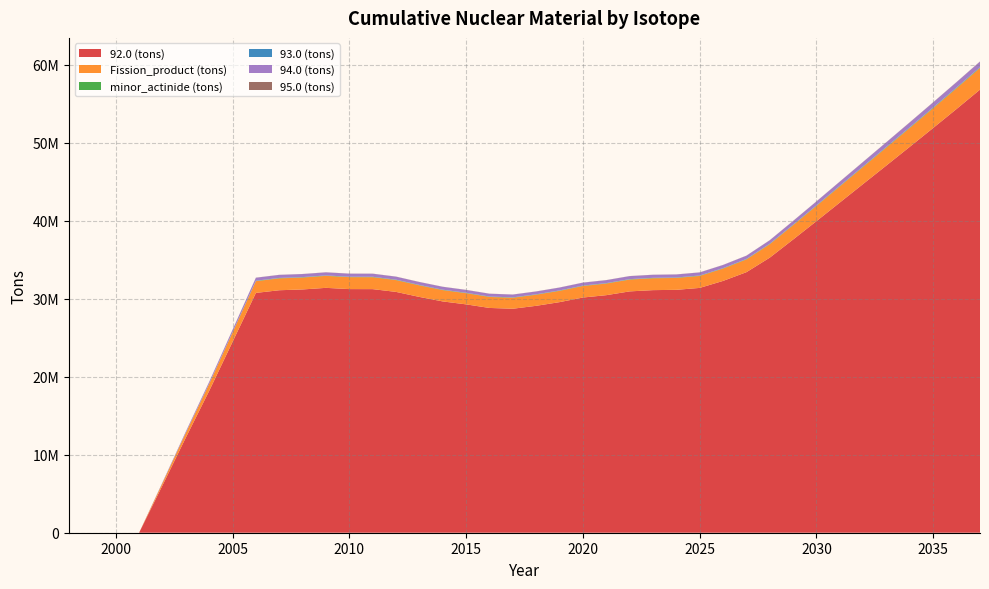

Reading right to left, extract all data points from this chart.

92.0 (tons): 2037=56836102.3	2036=54363175.3	2035=51929923.7	2034=49517327.4	2033=47123818.1	2032=44741382.1	2031=42357511.4	2030=39968520.7	2029=37611597.7	2028=35285438.6	2027=33420542.1	2026=32300704.6	2025=31402559.0	2024=31157227.4	2023=31117204.5	2022=30955969.7	2021=30470601.8	2020=30168916.7	2019=29577528.1	2018=29106250.8	2017=28731531.1	2016=28832624.7	2015=29291296.0	2014=29668106.8	2013=30245345.3	2012=30890738.1	2011=31246319.1	2010=31250498.1	2009=31409973.5	2008=31205146.7	2007=31103370.1	2006=30761790.9	2005=24474681.0	2004=18193926.6	2003=12199646.6	2002=6070091.9	2001=0.0	2000=0.0	1999=0.0	1998=0.0
Fission_product (tons): 2037=2781315.5	2036=2660213.3	2035=2541062.5	2034=2422926.0	2033=2305726.4	2032=2189072.4	2031=2072348.7	2030=1955375.8	2029=1839972.6	2028=1726072.1	2027=1634730.4	2026=1579839.7	2025=1535840.4	2024=1523842.3	2023=1522105.7	2022=1514508.4	2021=1490664.0	2020=1475961.8	2019=1446969.8	2018=1423842.2	2017=1405505.8	2016=1410766.7	2015=1433149.3	2014=1451666.0	2013=1479957.3	2012=1511861.0	2011=1529570.1	2010=1530053.2	2009=1537902.1	2008=1527915.7	2007=1523002.0	2006=1506244.8	2005=1198718.5	2004=891520.5	2003=598091.2	2002=297335.2	2001=0.0	2000=0.0	1999=0.0	1998=0.0
minor_actinide (tons): 2037=67448.7	2036=64503.9	2035=61604.6	2034=58729.2	2033=55876.2	2032=53035.5	2031=50192.0	2030=47341.3	2029=44533.7	2028=41766.4	2027=39606.6	2026=38395.4	2025=37385.4	2024=37141.5	2023=37060.6	2022=36840.5	2021=36250.1	2020=35883.2	2019=35195.9	2018=34630.8	2017=34185.8	2016=34384.4	2015=35010.8	2014=35464.8	2013=36115.0	2012=36841.3	2011=37282.2	2010=37297.8	2009=37470.6	2008=37174.3	2007=37051.1	2006=36648.8	2005=28363.6	2004=20522.9	2003=13463.8	2002=6710.5	2001=0.0	2000=0.0	1999=0.0	1998=0.0
93.0 (tons): 2037=37992.3	2036=36339.4	2035=34714.0	2034=33102.6	2033=31504.0	2032=29913.2	2031=28321.6	2030=26726.7	2029=25153.1	2028=23599.4	2027=22347.0	2026=21581.4	2025=20963.2	2024=20771.8	2023=20747.1	2022=20664.7	2021=20327.4	2020=20146.4	2019=19742.8	2018=19424.5	2017=19175.4	2016=19240.8	2015=19534.7	2014=19773.4	2013=20147.4	2012=20602.8	2011=20858.9	2010=20853.9	2009=20964.3	2008=20832.7	2007=20776.7	2006=20547.7	2005=16435.0	2004=12311.3	2003=8407.0	2002=4396.5	2001=0.0	2000=0.0	1999=0.0	1998=0.0
94.0 (tons): 2037=704408.7	2036=673742.6	2035=643571.1	2034=613657.0	2033=583980.4	2032=554442.1	2031=524887.1	2030=495269.7	2029=466045.5	2028=437199.8	2027=414024.5	2026=400042.2	2025=388879.5	2024=385839.7	2023=385432.5	2022=383511.3	2021=377495.7	2020=373753.7	2019=366408.9	2018=360558.5	2017=355912.5	2016=357191.7	2015=362807.5	2014=367517.8	2013=374728.8	2012=382818.9	2011=387275.4	2010=387411.4	2009=389410.0	2008=386919.5	2007=385661.5	2006=381413.5	2005=304131.5	2004=226531.3	2003=151982.6	2002=75256.4	2001=0.0	2000=0.0	1999=0.0	1998=0.0
95.0 (tons): 2037=23765.6	2036=22720.4	2035=21688.9	2034=20665.2	2033=19649.0	2032=18636.0	2031=17621.3	2030=16602.8	2029=15603.4	2028=14621.7	2027=13906.2	2026=13586.0	2025=13294.7	2024=13279.2	2023=13224.0	2022=13092.9	2021=12890.9	2020=12727.9	2019=12507.2	2018=12308.2	2017=12149.3	2016=12278.3	2015=12574.8	2014=12758.2	2013=12977.9	2012=13173.3	2011=13318.0	2010=13341.9	2009=13386.2	2008=13236.6	2007=13175.2	2006=13036.3	2005=9413.1	2004=6269.9	2003=3675.8	2002=1559.3	2001=0.0	2000=0.0	1999=0.0	1998=0.0